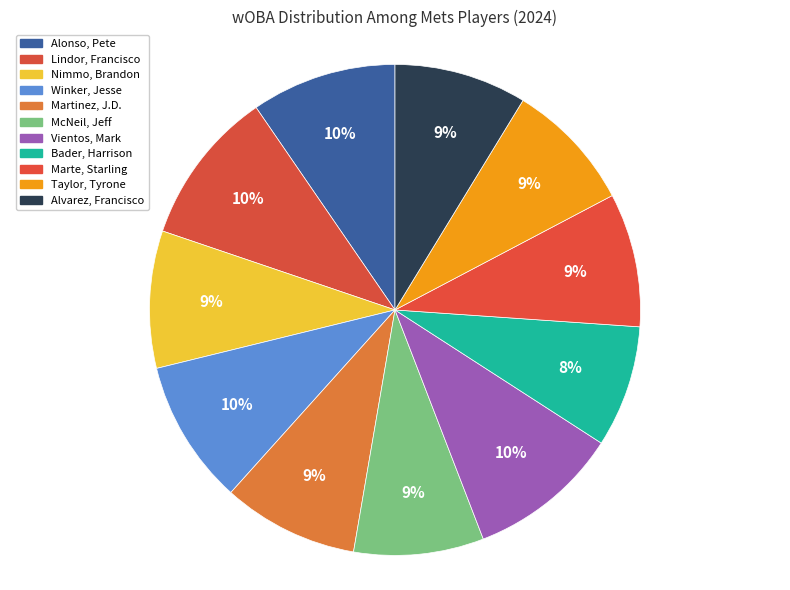

Is there a majority slice in this chart?

No